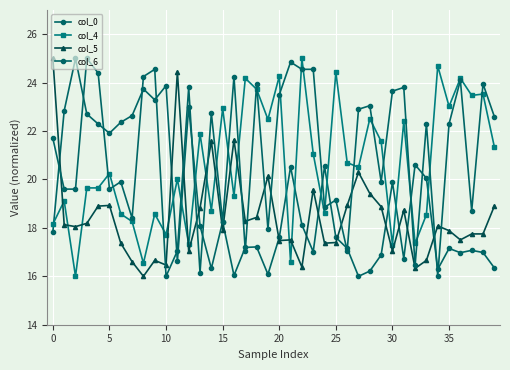

At which label does col_5 reach its peak?

0